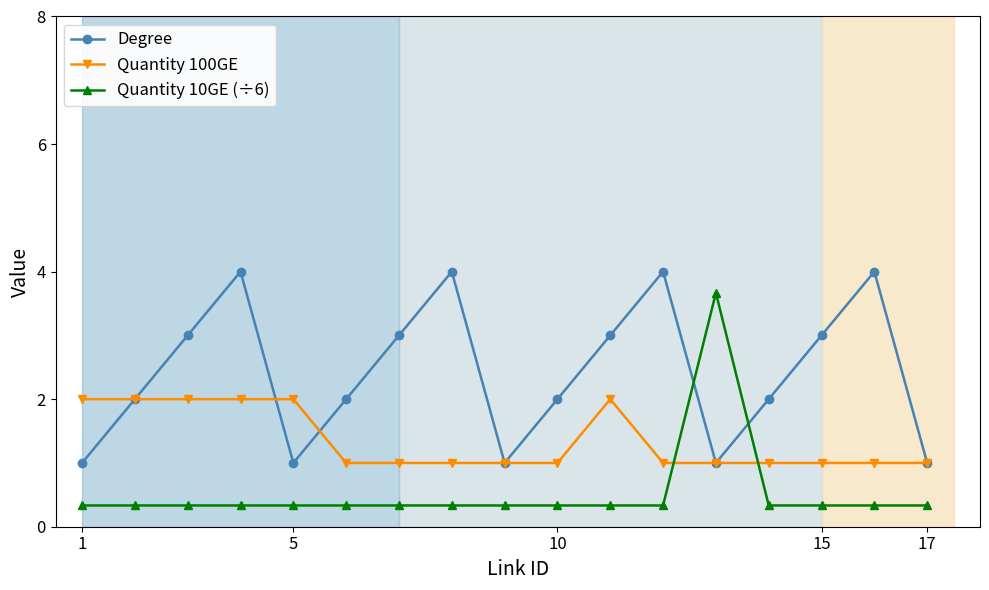

How many data points does each series have?

17